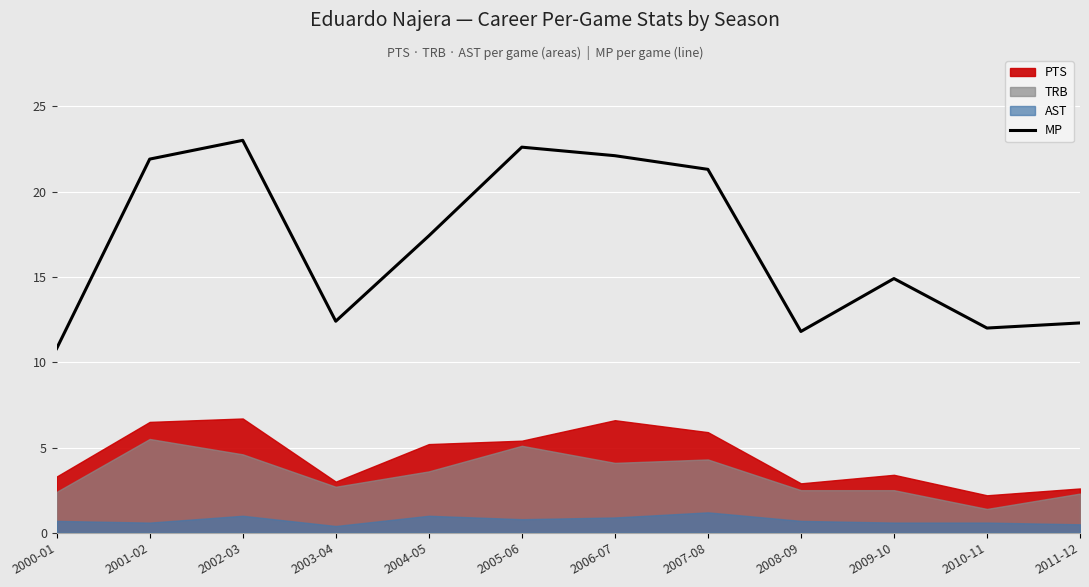

Where is the first local minimum?

2003-04